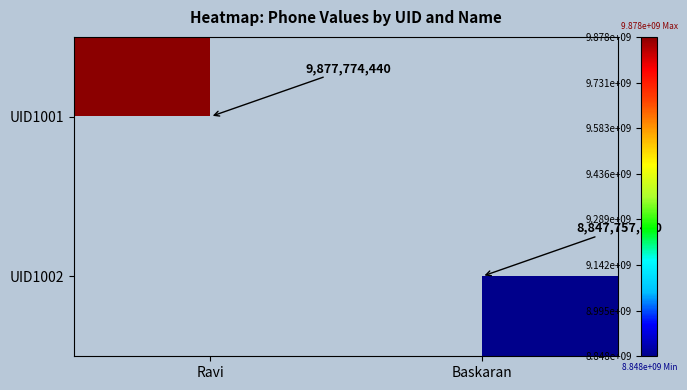

Is it true that UID1002 equals 8847757470 at Baskaran?

True